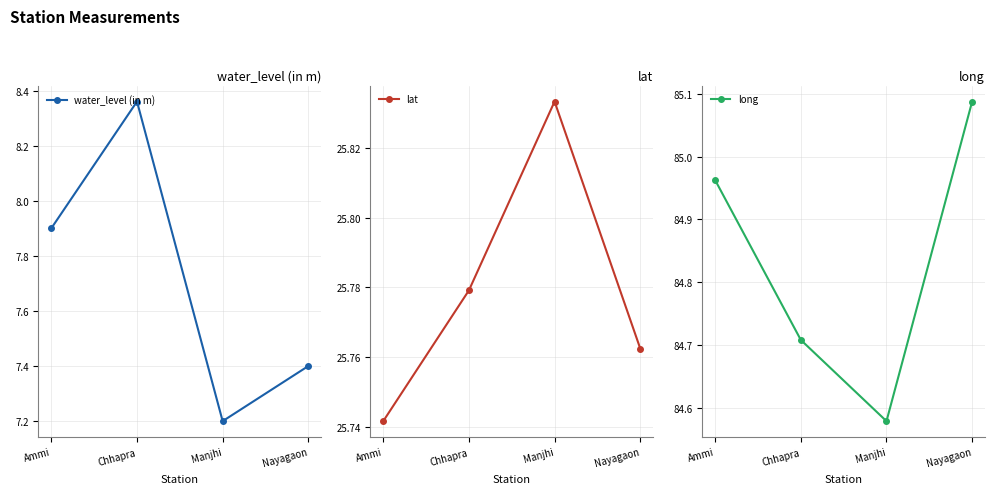

What is the spread (max minus min) of values at Manjhi?

77.4